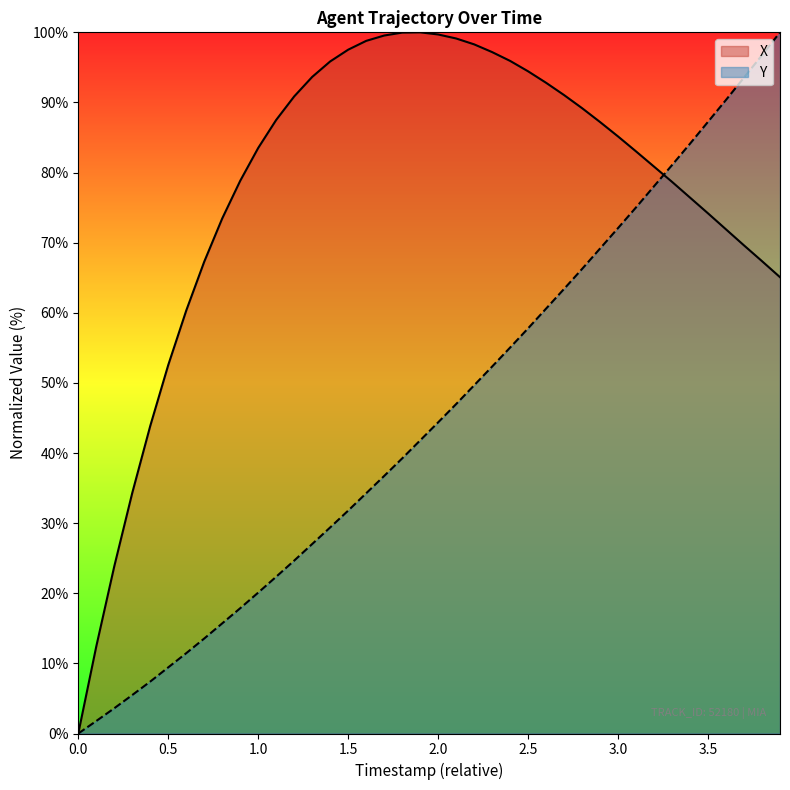

What is the total value across all series at 3.0?

157.2